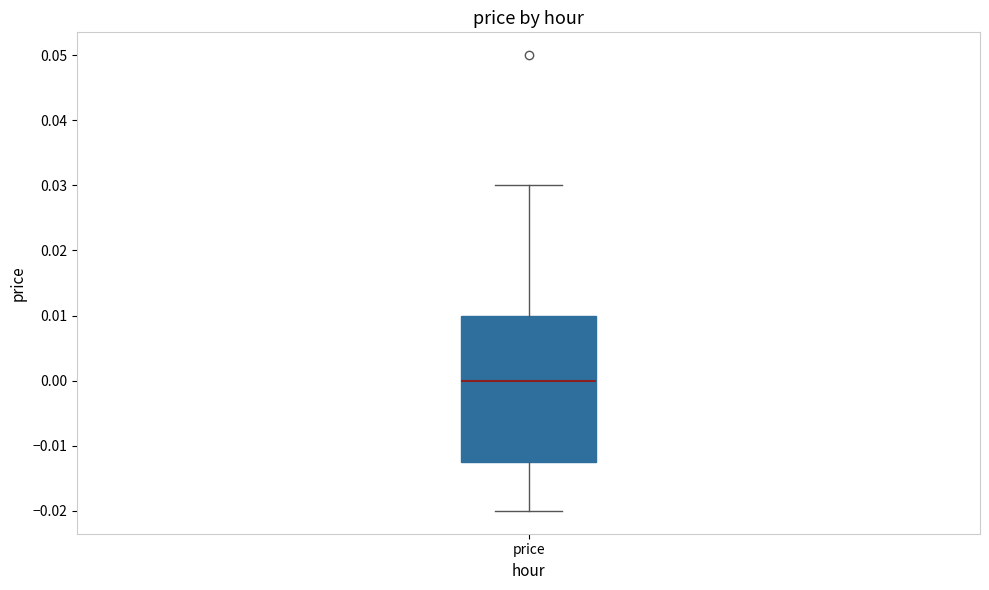

Where does the median line of the box for price sit on the y-axis? The values are not printed on the chart, so give them approximately, as read against the axis.

0.000